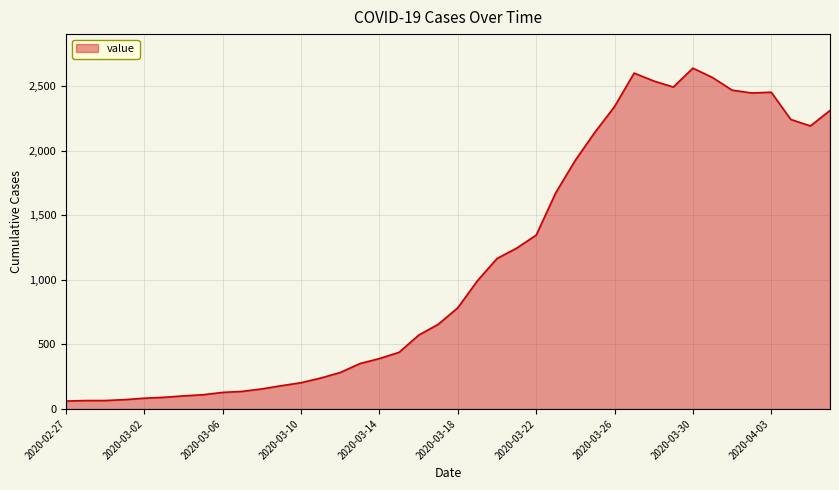

What is the maximum value shown in the chart?

2637